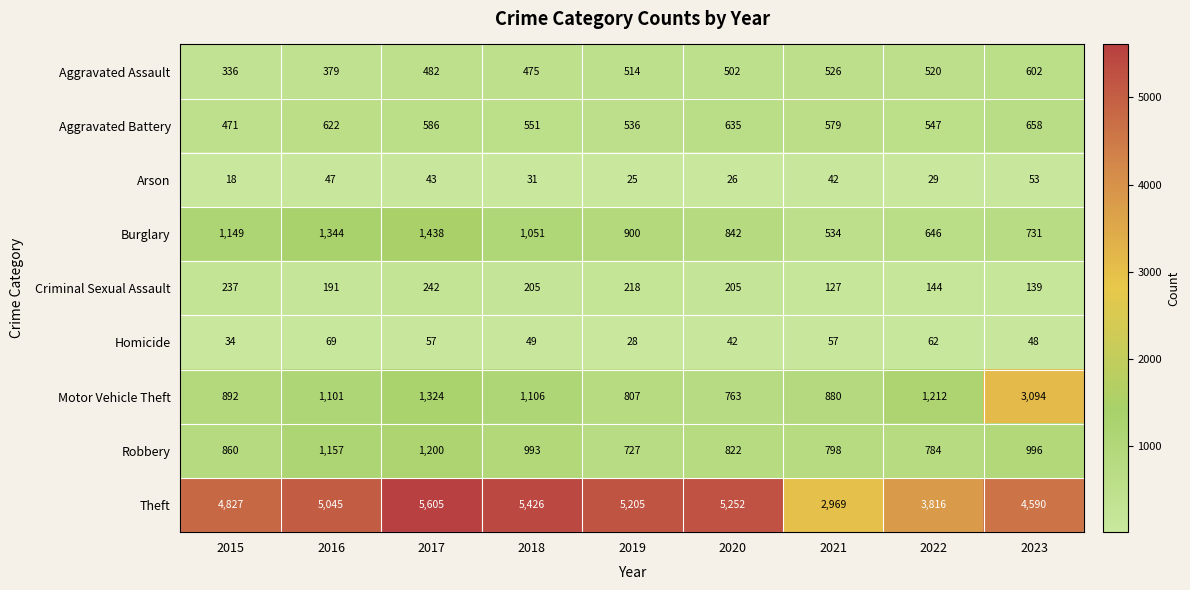

Which series has the largest total across all categories?

Theft